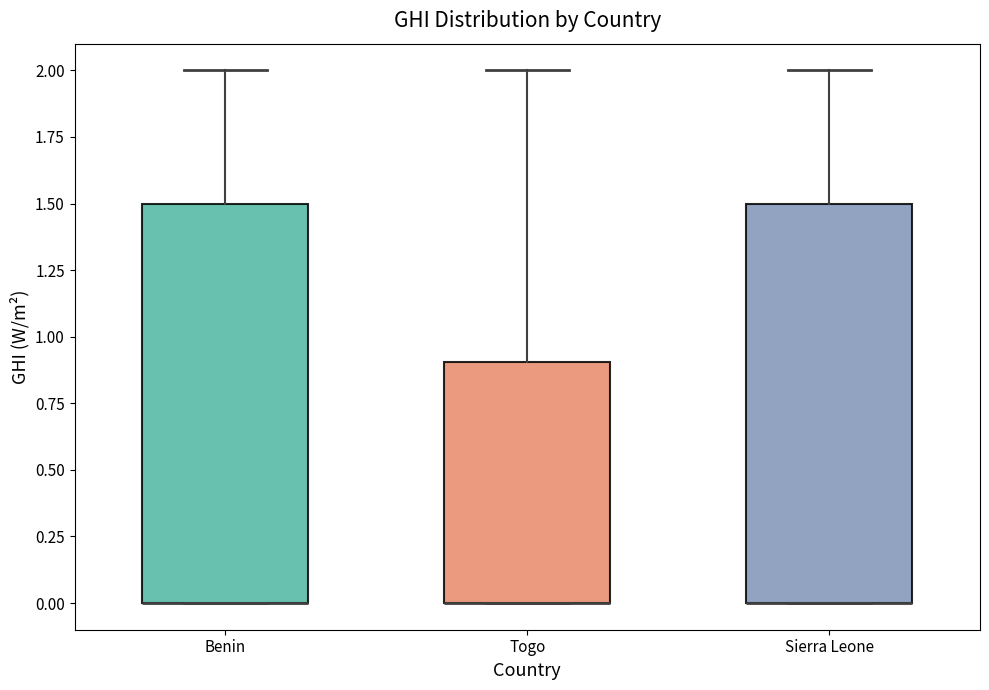

Where is the upper edge of the box for Benin on the y-axis? The values are not printed on the chart, so give them approximately, as read against the axis.

1.5